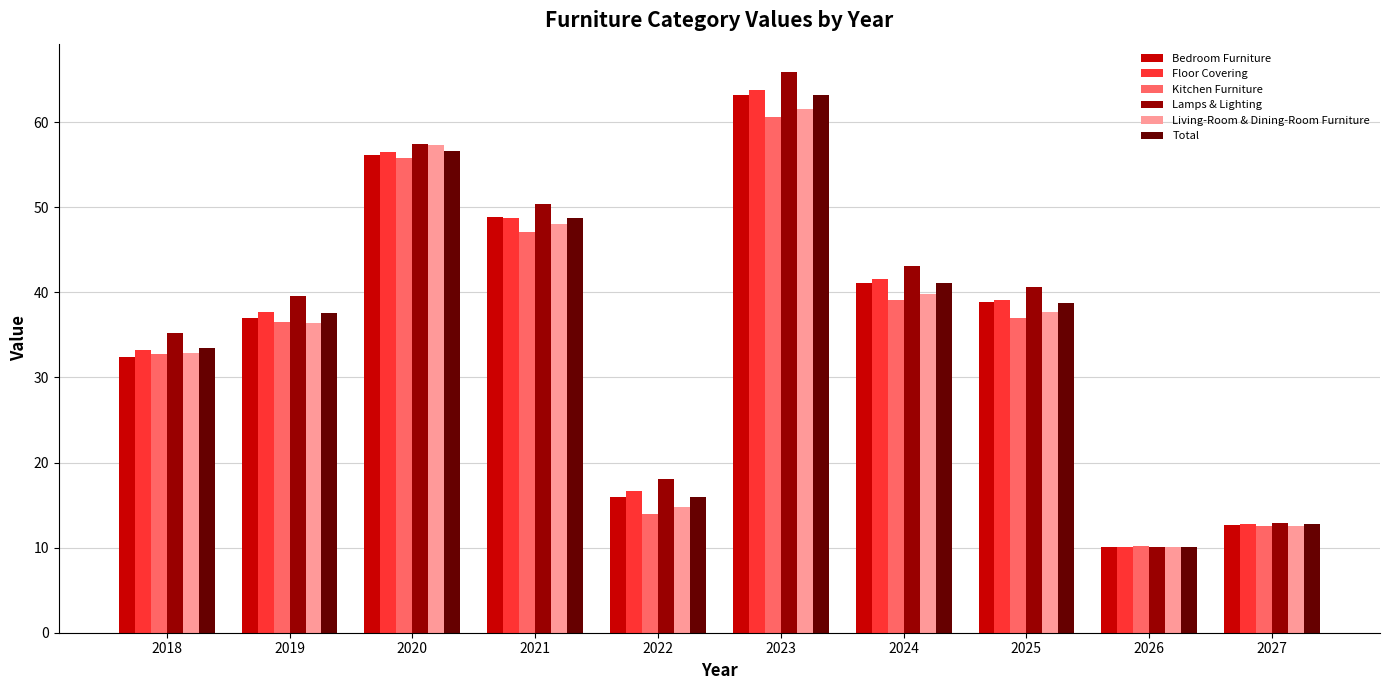

Which category has the highest value in the Bedroom Furniture series?

2023